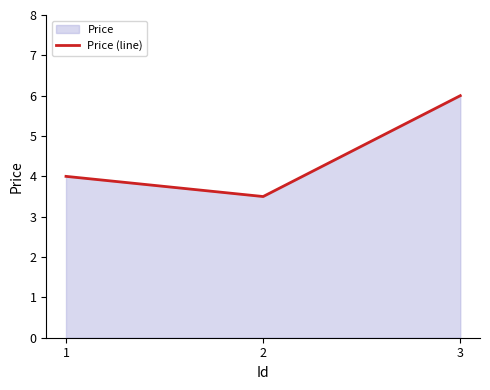

Reading left to right, what are all the values shown in this chart?

4.0	3.5	6.0